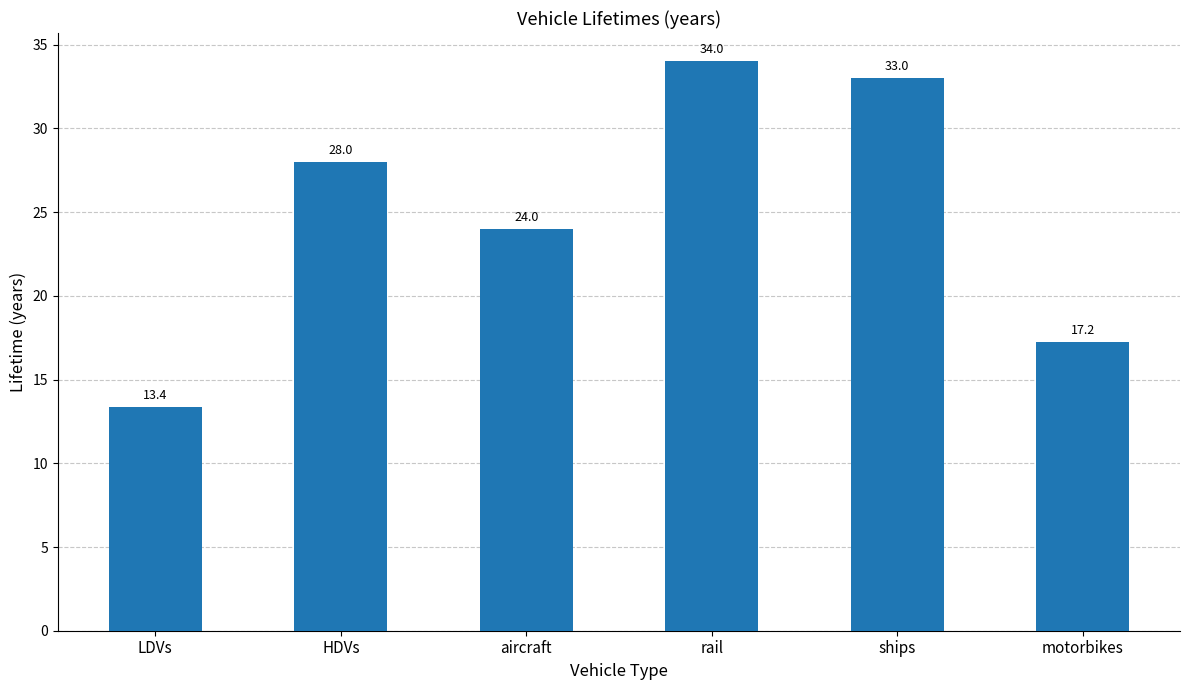

What is the approximate value at aircraft?

24.0